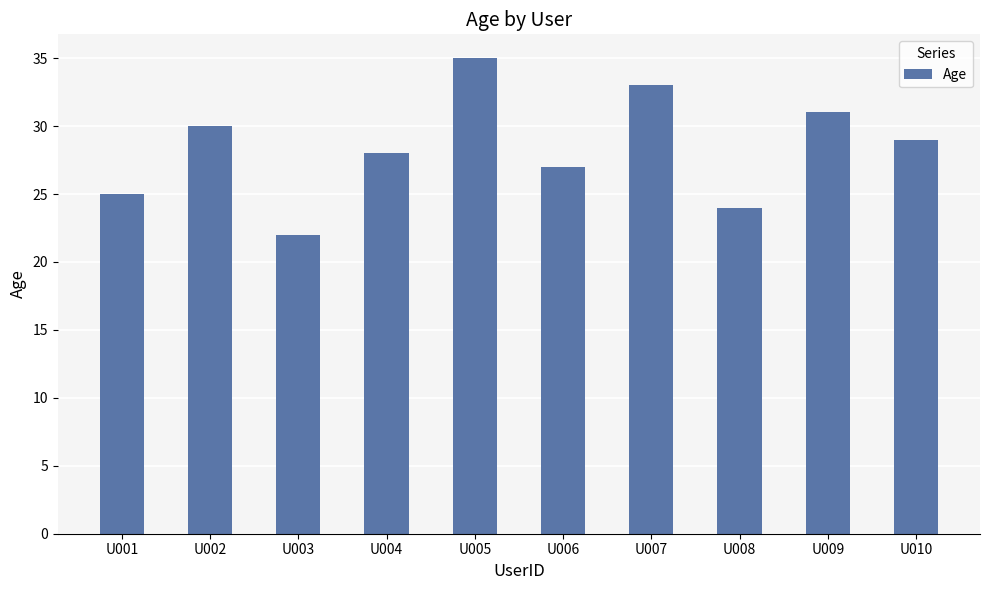

How many series are shown in this chart?

1